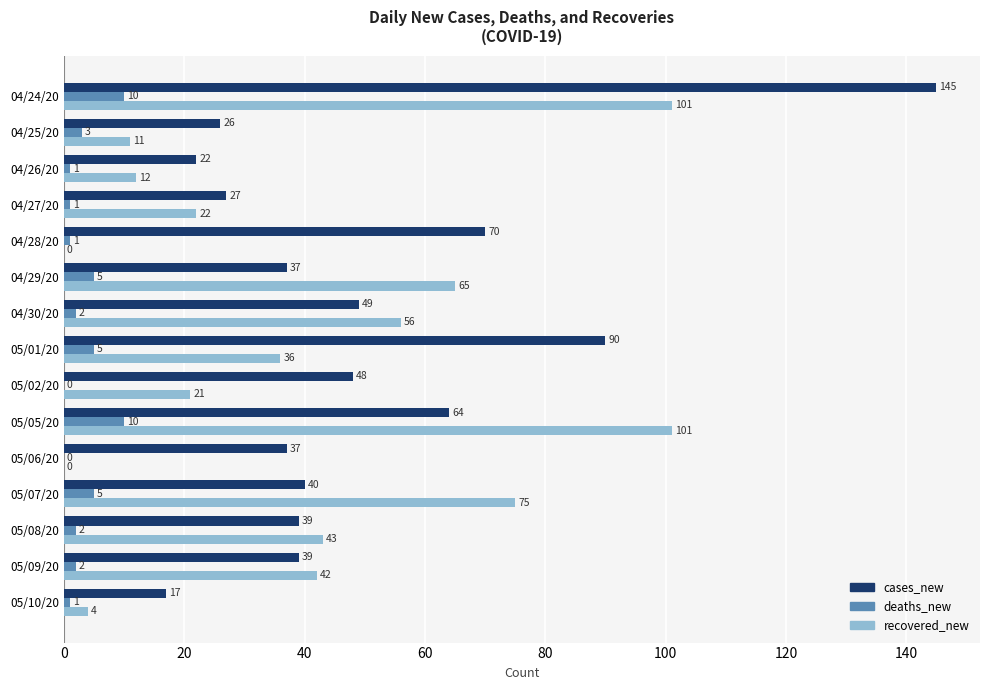

True or false: cases_new has a value of 39 at 05/09/20.

True